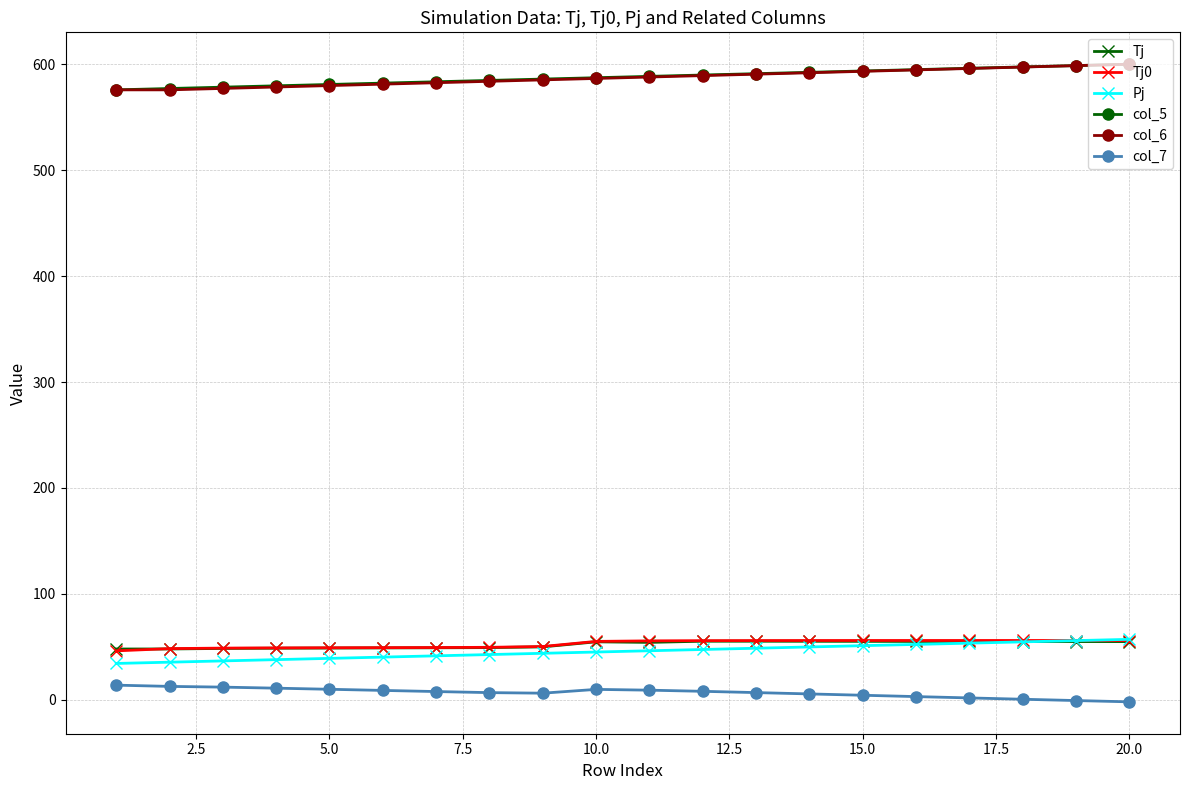

True or false: col_6 and col_7 cross at least once.

False